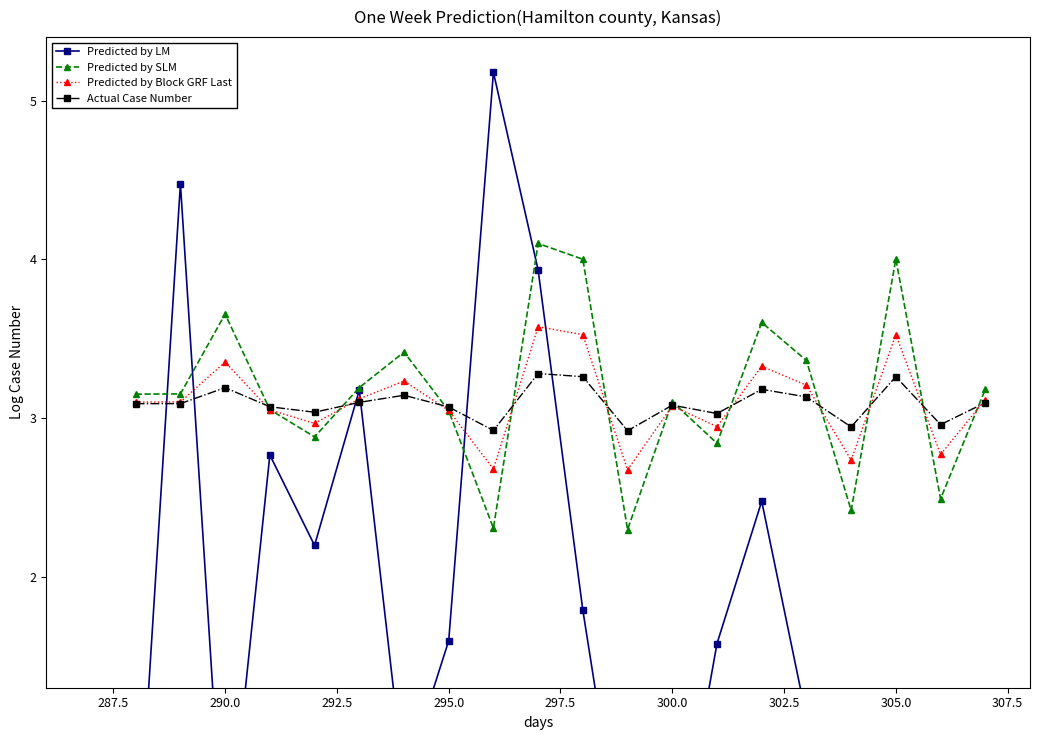

Reading left to right, what are all the values shown in this chart?

Predicted by LM: 0.0	4.5	0.1	2.8	2.2	3.2	0.7	1.6	5.2	3.9	1.8	0.0	0.0	1.6	2.5	1.1	0.0	0.0	0.0	1.1
Predicted by SLM: 3.1	3.2	3.7	3.1	2.9	3.2	3.4	3.0	2.3	4.1	4.0	2.3	3.1	2.8	3.6	3.4	2.4	4.0	2.5	3.2
Predicted by Block GRF Last: 3.1	3.1	3.4	3.1	3.0	3.1	3.2	3.0	2.7	3.6	3.5	2.7	3.1	2.9	3.3	3.2	2.7	3.5	2.8	3.1
Actual Case Number: 3.1	3.1	3.2	3.1	3.0	3.1	3.1	3.1	2.9	3.3	3.3	2.9	3.1	3.0	3.2	3.1	2.9	3.3	3.0	3.1